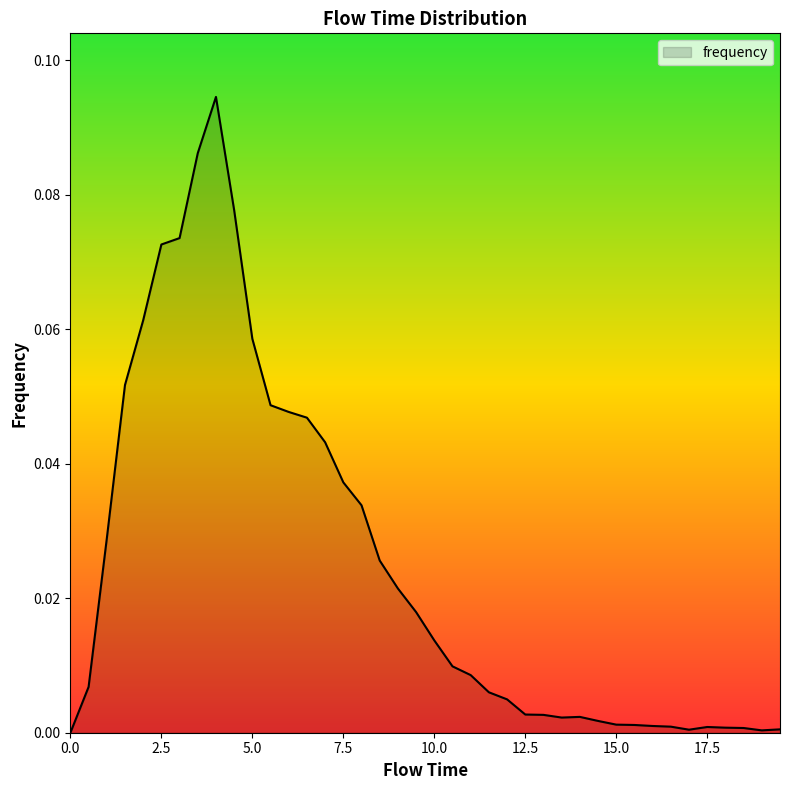

Reading left to right, transcribe all the data shown in this chart.

0.0	0.0	0.0	0.1	0.1	0.1	0.1	0.1	0.1	0.1	0.1	0.0	0.0	0.0	0.0	0.0	0.0	0.0	0.0	0.0	0.0	0.0	0.0	0.0	0.0	0.0	0.0	0.0	0.0	0.0	0.0	0.0	0.0	0.0	0.0	0.0	0.0	0.0	0.0	0.0